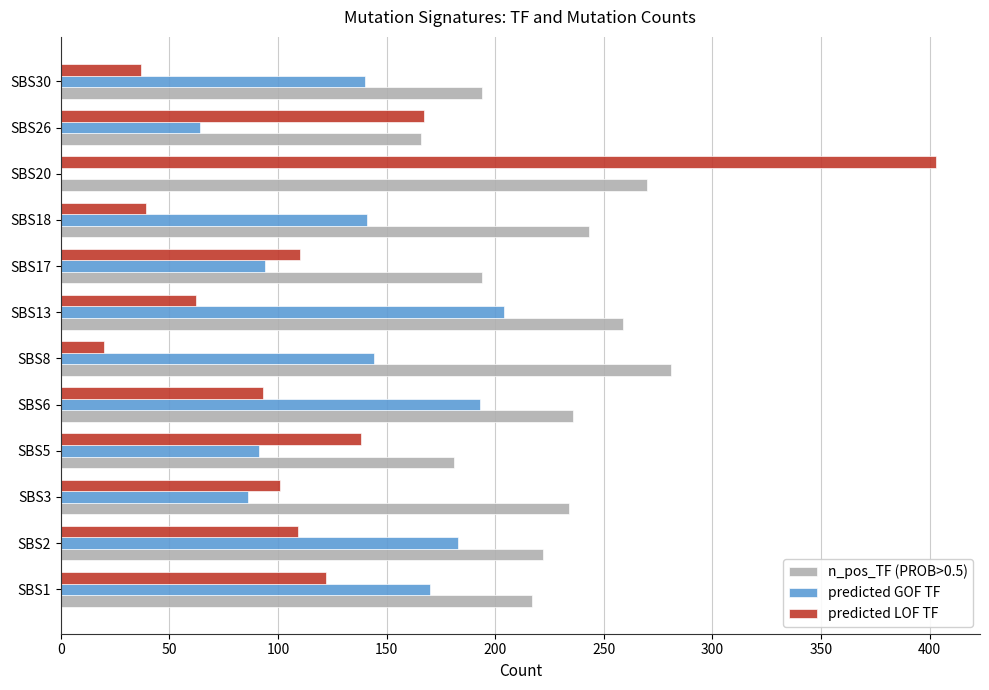

The n_pos_TF (PROB>0.5) series shows 53 at SBS17. True or false?

False